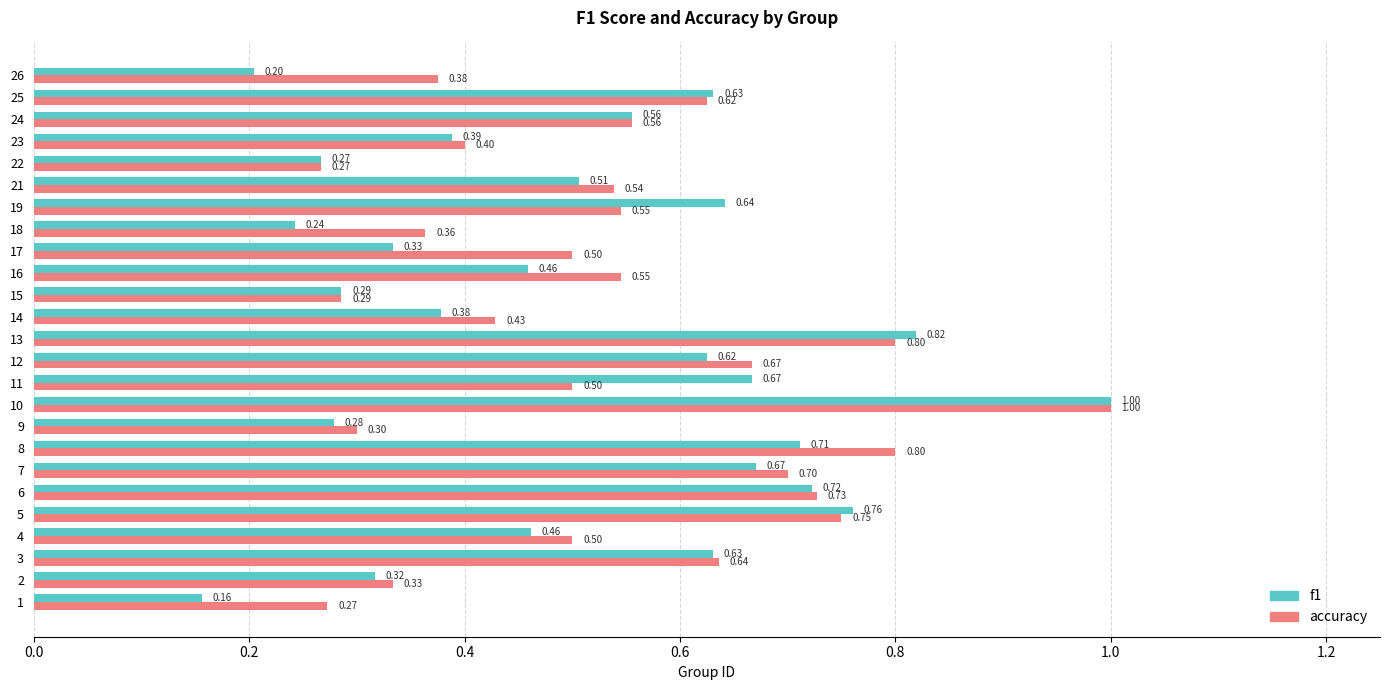

List the series in order of their overall mean, lowest first.

f1, accuracy